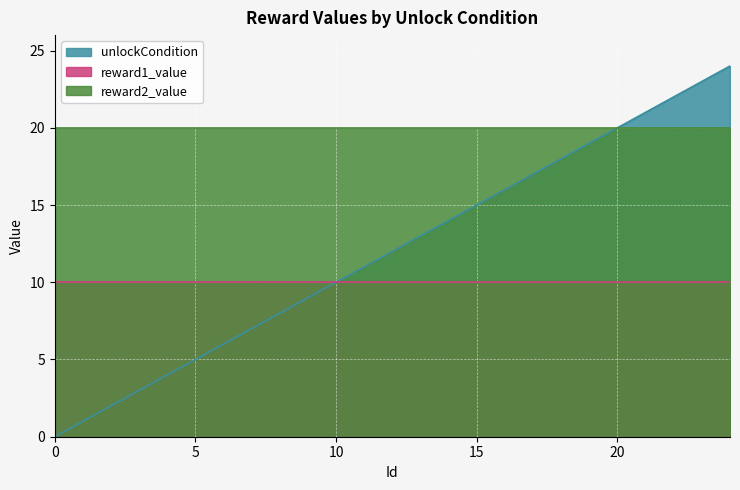

True or false: reward1_value has more than 0 interior local peaks.

False